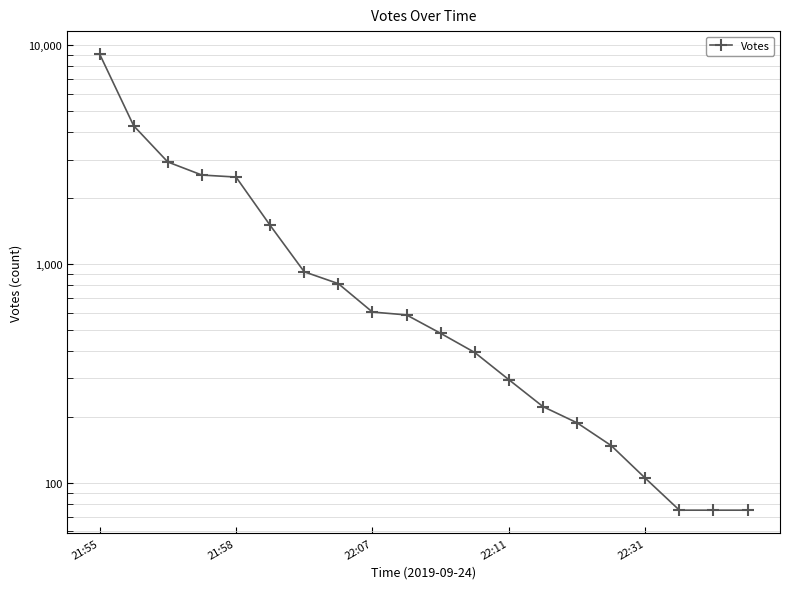

What is the average value?

1392